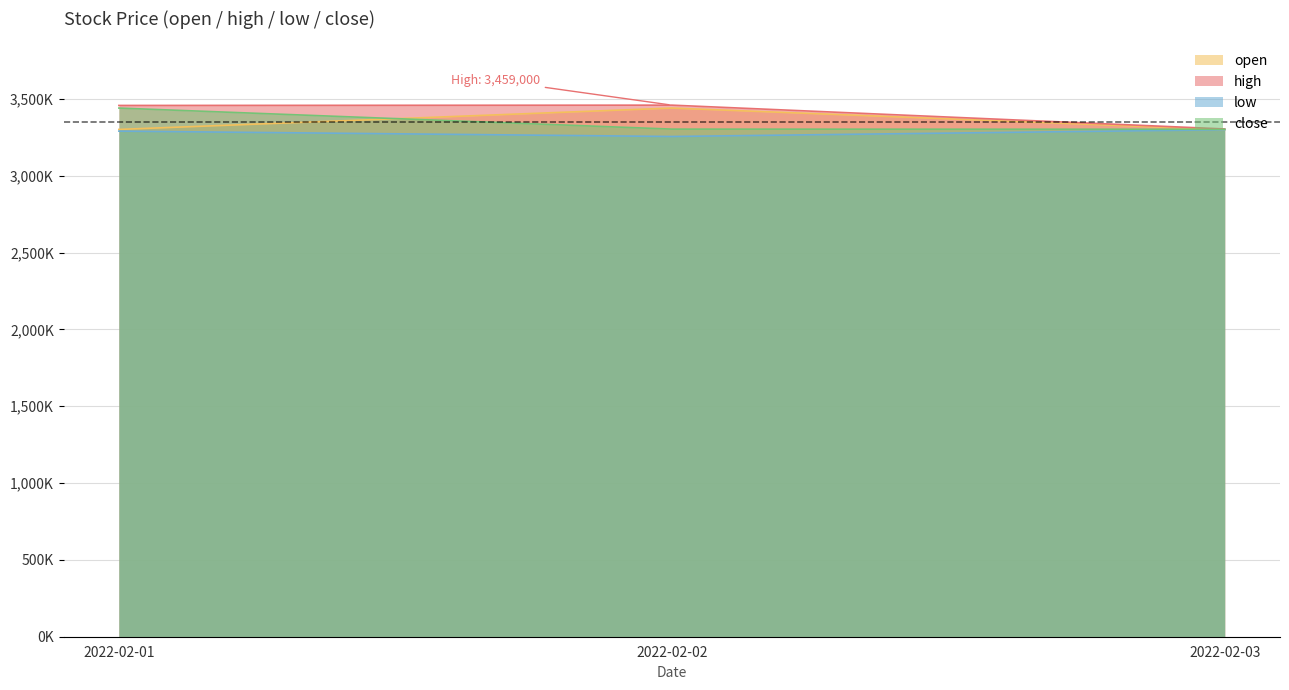

What is the total value across all series at 2022-02-02?

13457000